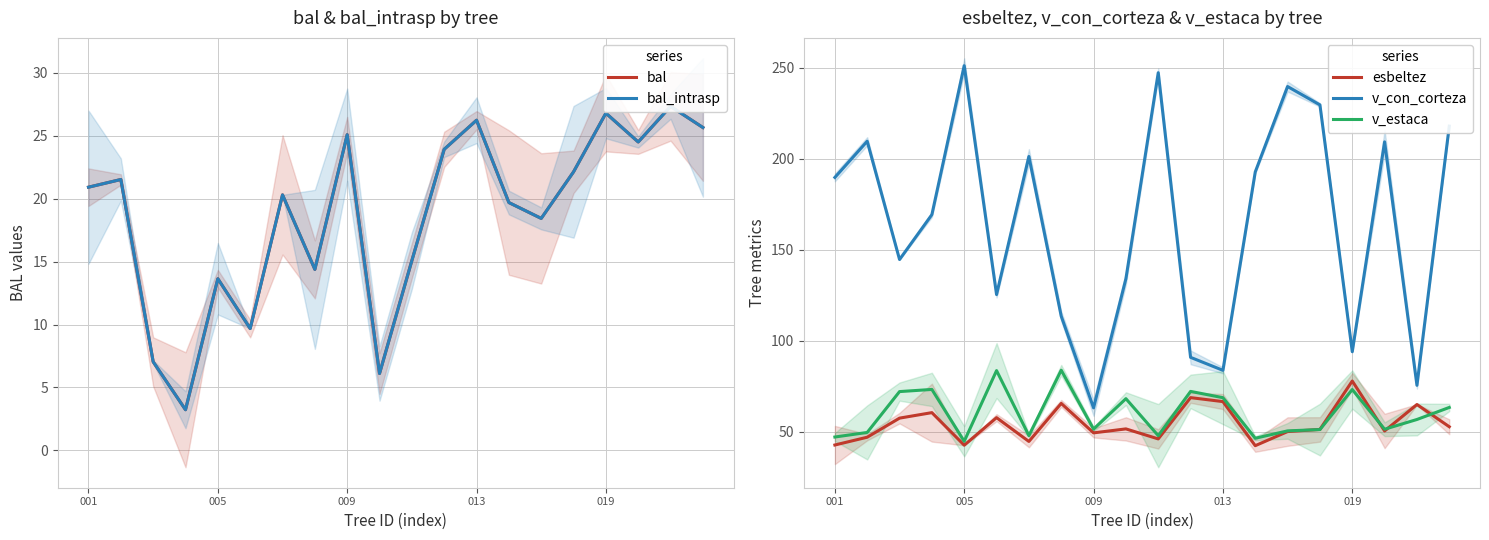

What is the lowest value of the esbeltez series?

42.5